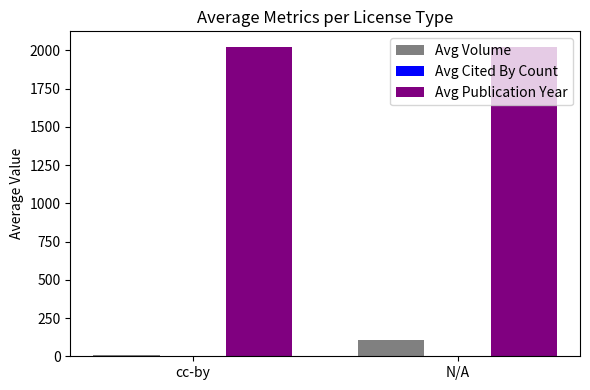

What is the highest value of the Avg Volume series?

108.8